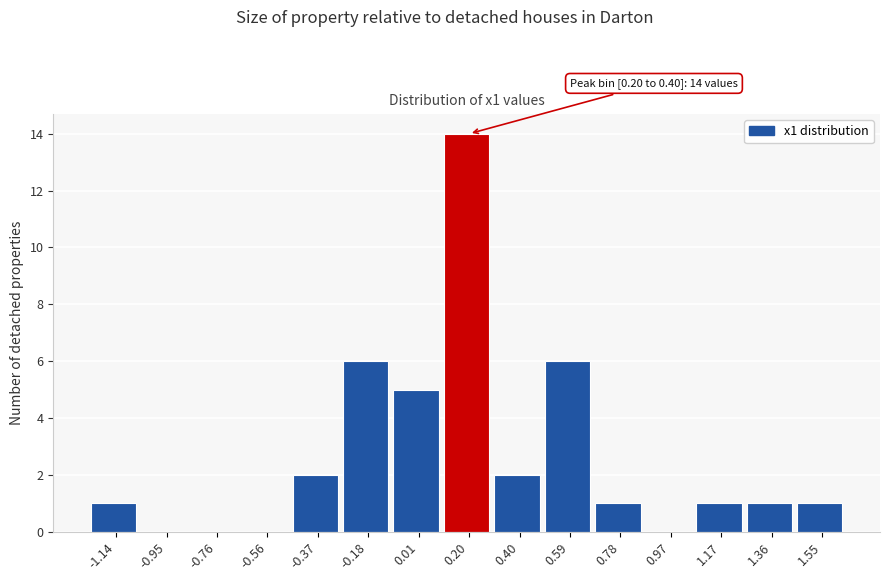

Reading left to right, extract all data points from this chart.

-1.14=1	-0.95=0	-0.76=0	-0.56=0	-0.37=2	-0.18=6	0.01=5	0.20=14	0.40=2	0.59=6	0.78=1	0.97=0	1.17=1	1.36=1	1.55=1